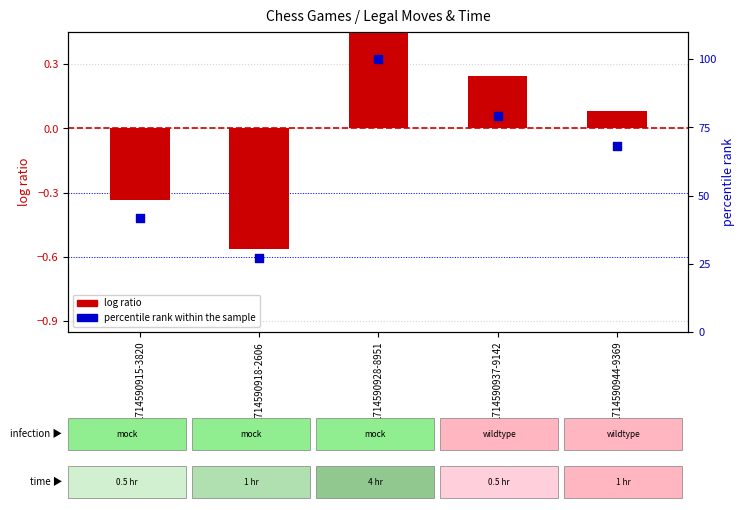

Which series reaches the minimum Y coordinate?

log ratio